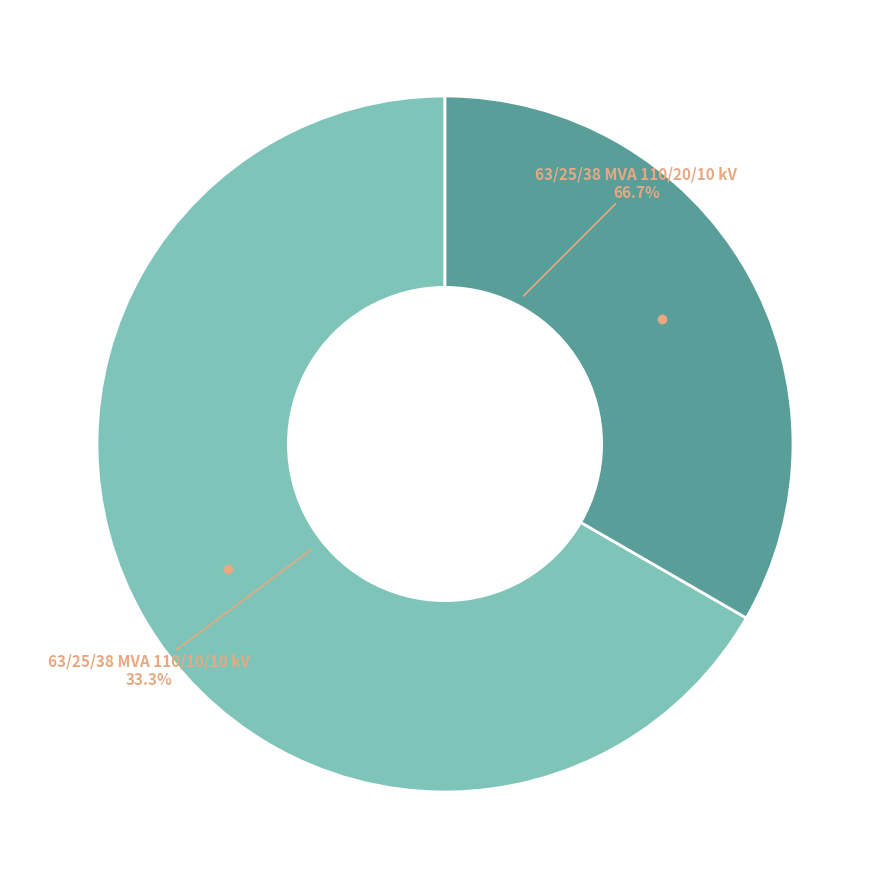

Which slice is the largest?

63/25/38 MVA 110/20/10 kV